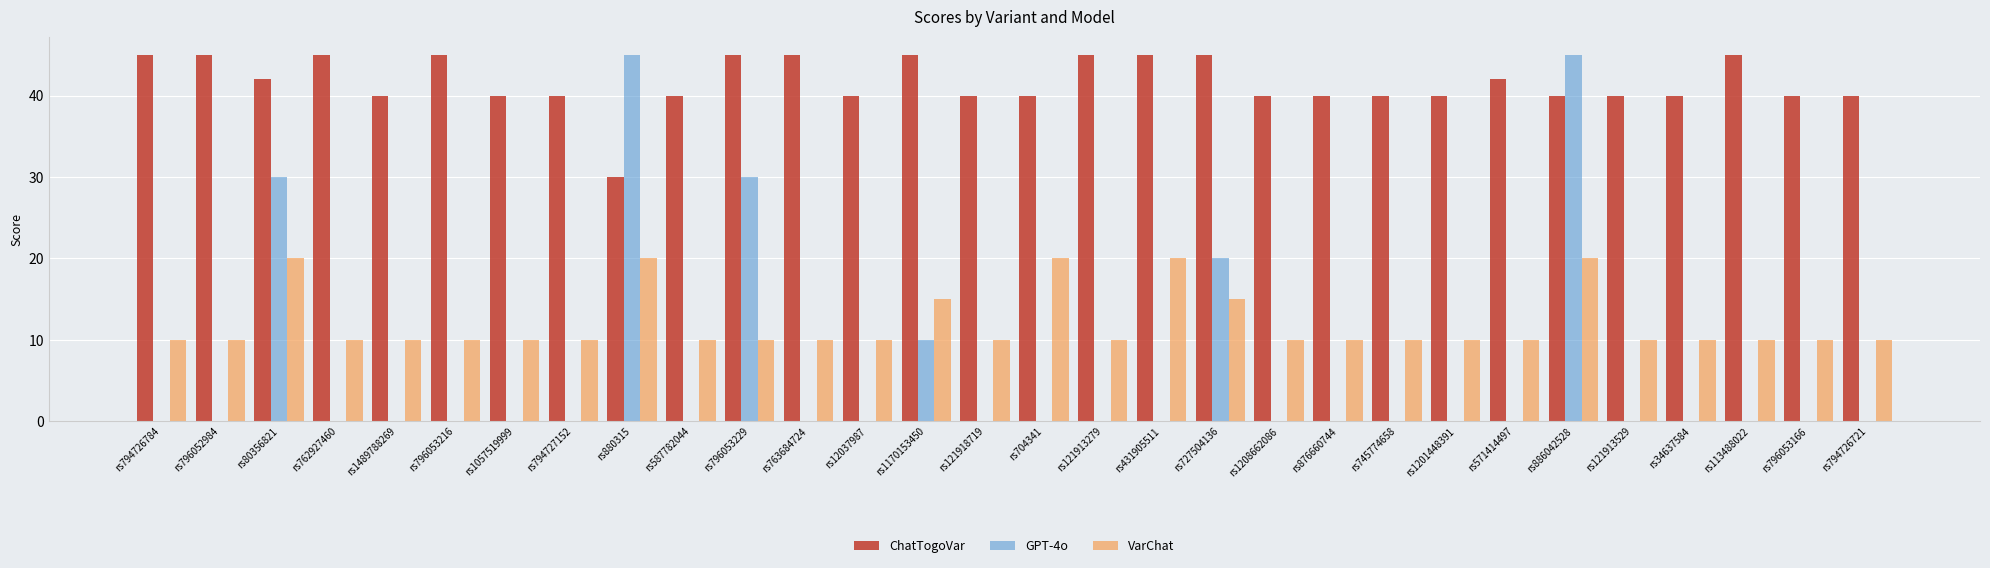

At which category is the sum across all series the highest?

rs886042528